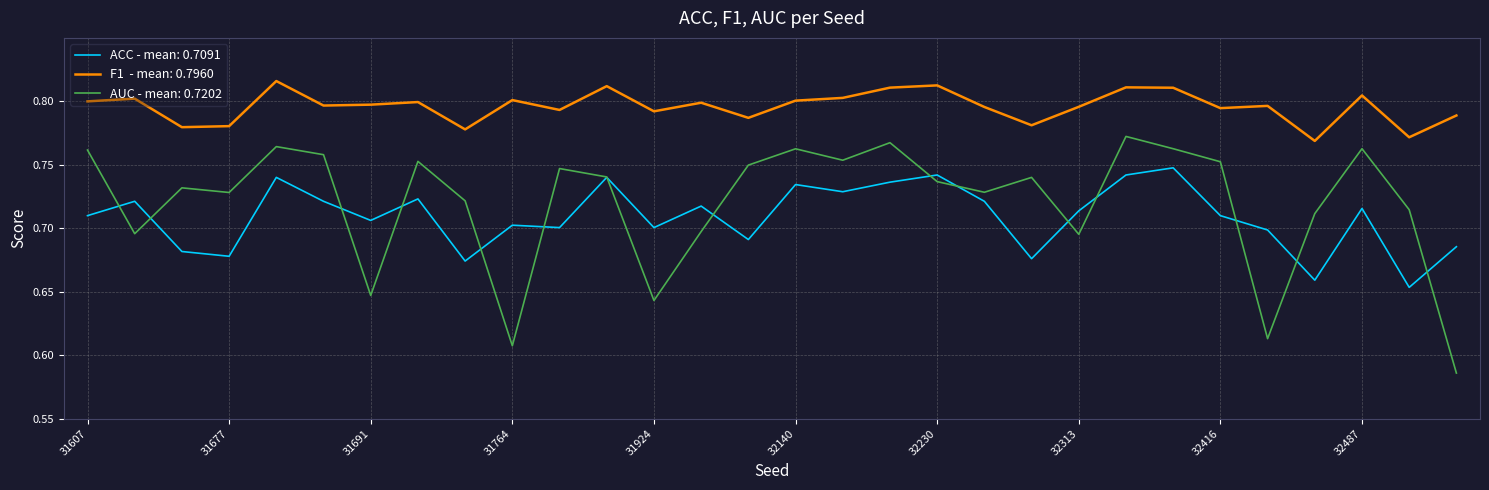

Does the chart display data point markers on the line(s)?

No